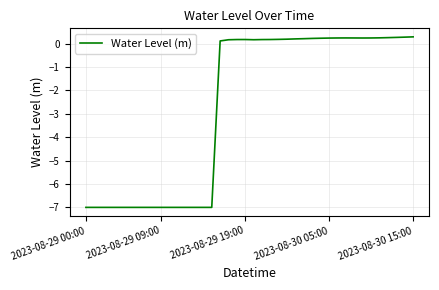

What is the smallest value displayed?

-7.0